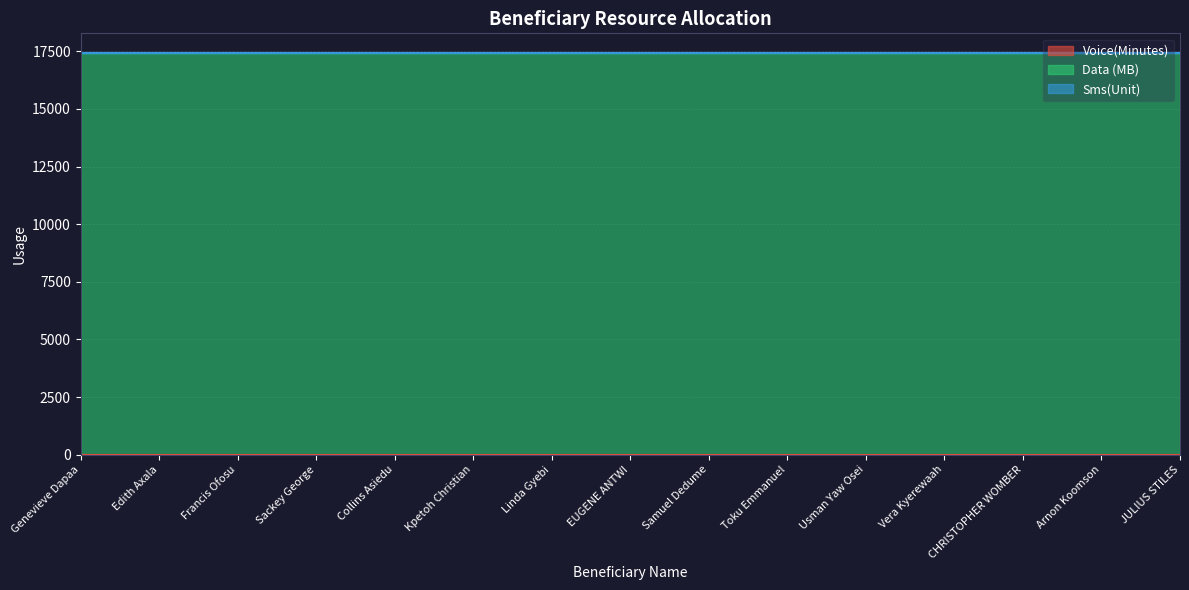

What is the value of the Data (MB) point at the 1st from the left?

17408